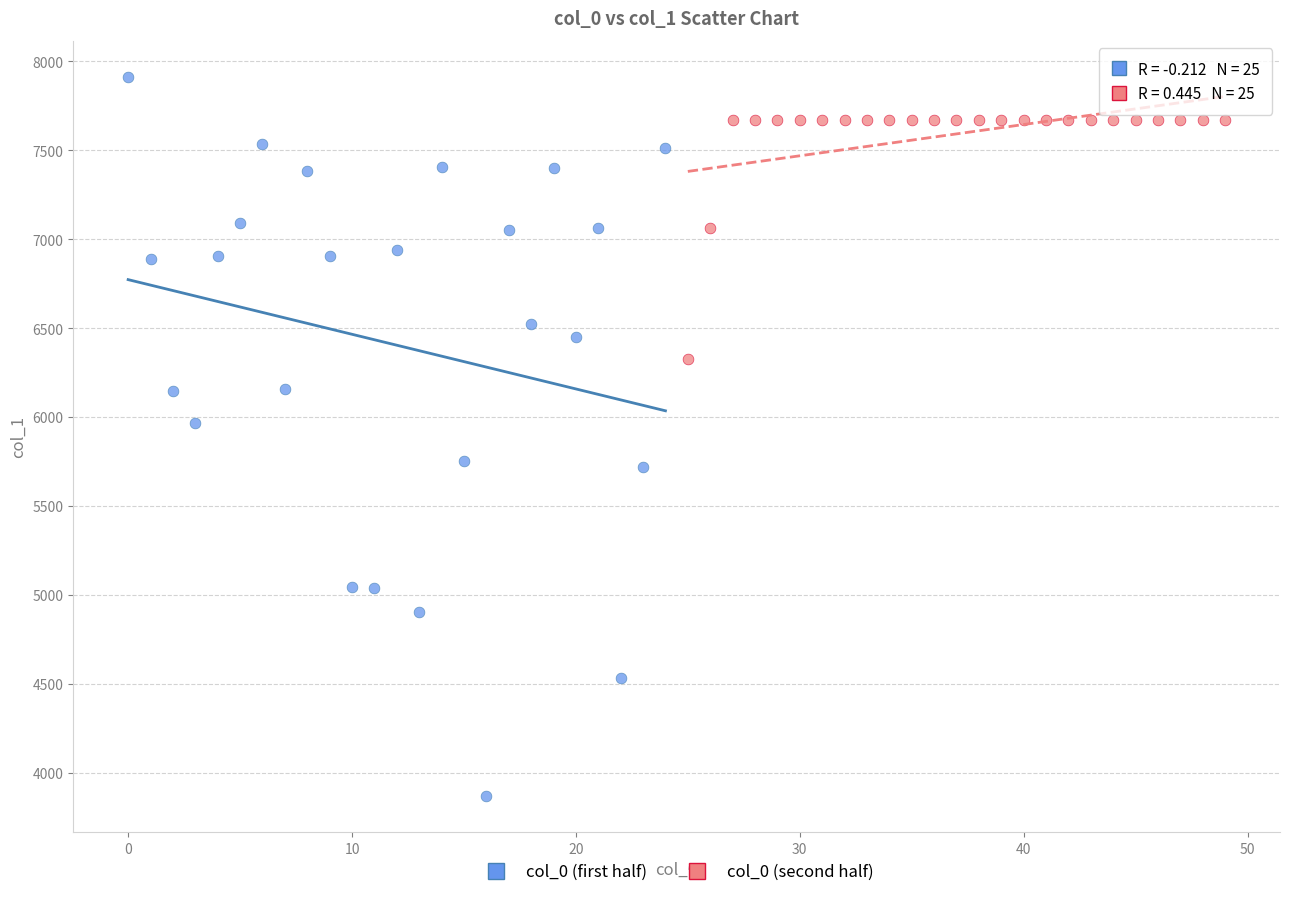

Which series has the widest spread of Y values?

col_0 (first half)